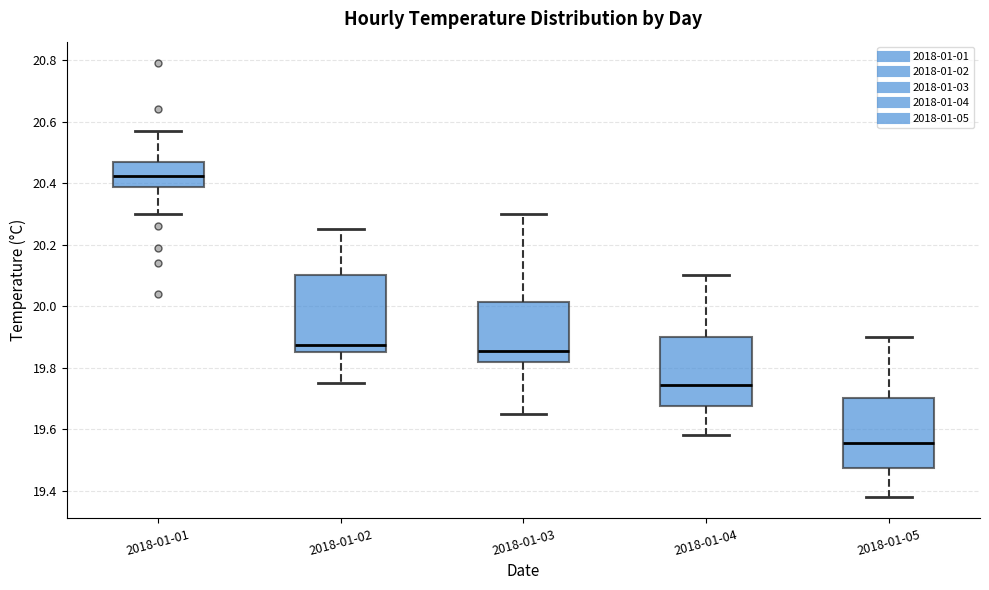

Which box has the lowest median line?

2018-01-05